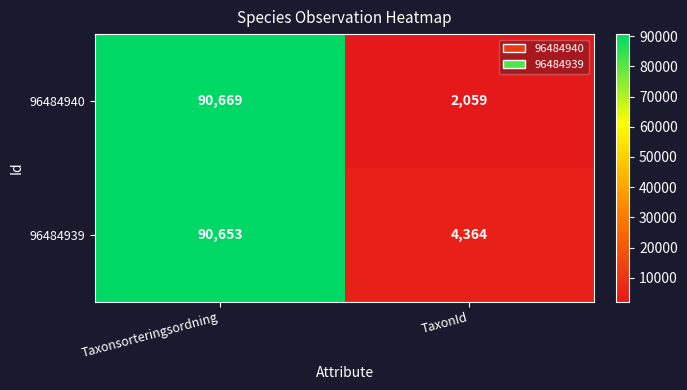

True or false: 96484940 has a value of 90669 at Taxonsorteringsordning.

True